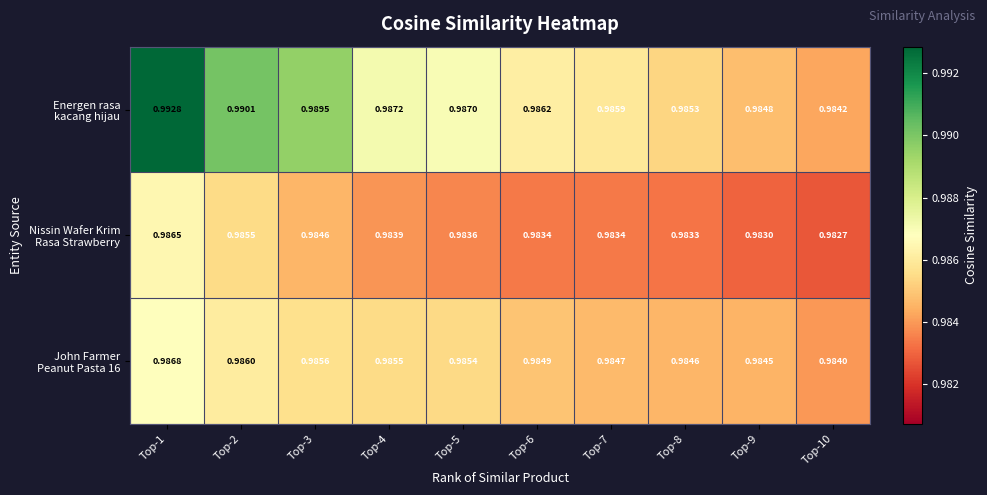

At Top-10, list the series in order from largest to smallest.

Energen rasa kacang hijau, John Farmer Peanut Pasta 16, Nissin Wafer Krim Rasa Strawberry